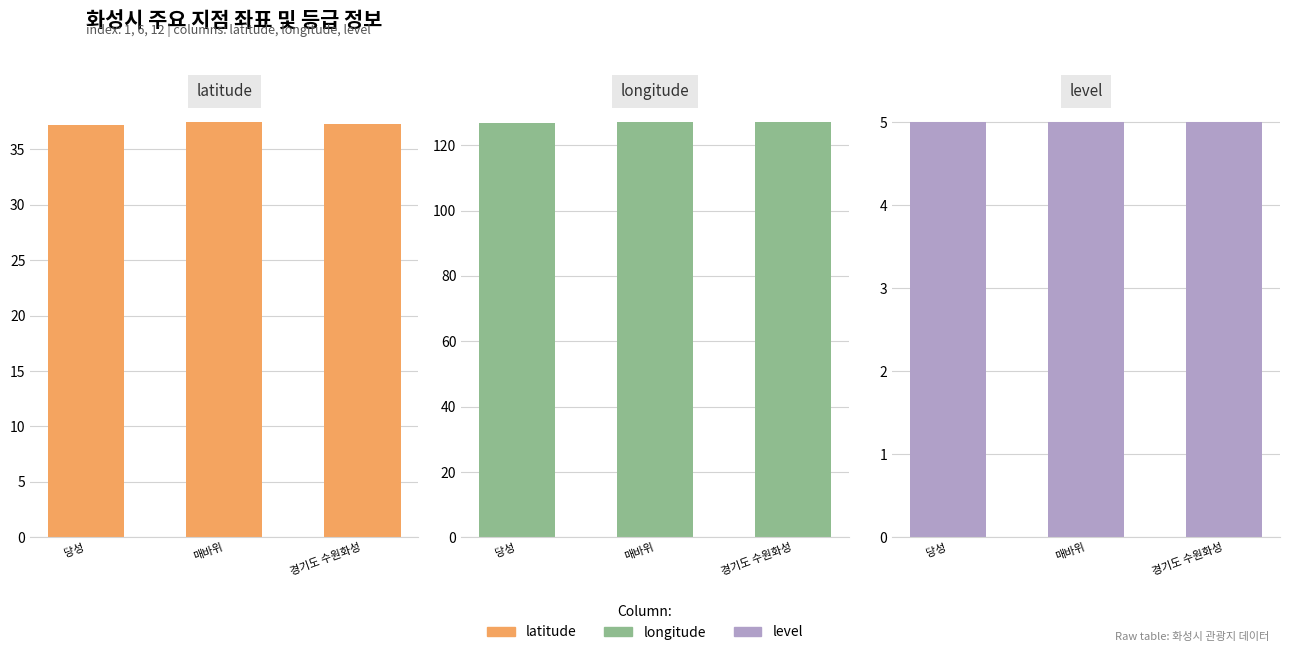

Reading left to right, extract all data points from this chart.

latitude: 37.2	37.4	37.3
longitude: 126.7	127.0	127.0
level: 5.0	5.0	5.0